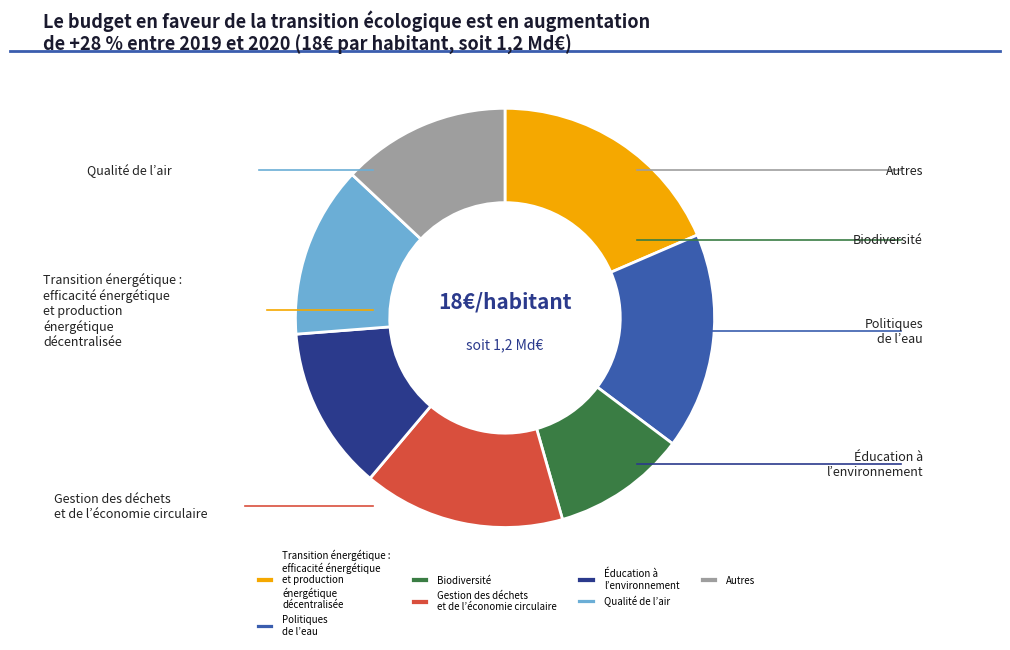

Count the number of slices in the pie.

7